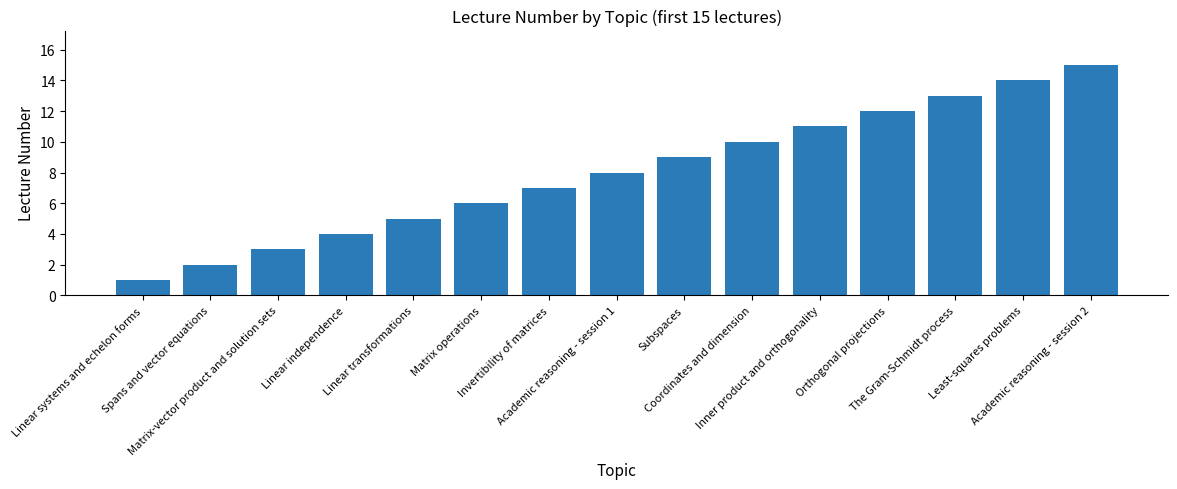

What is the label of the 8th bar from the left?

Academic reasoning - session 1